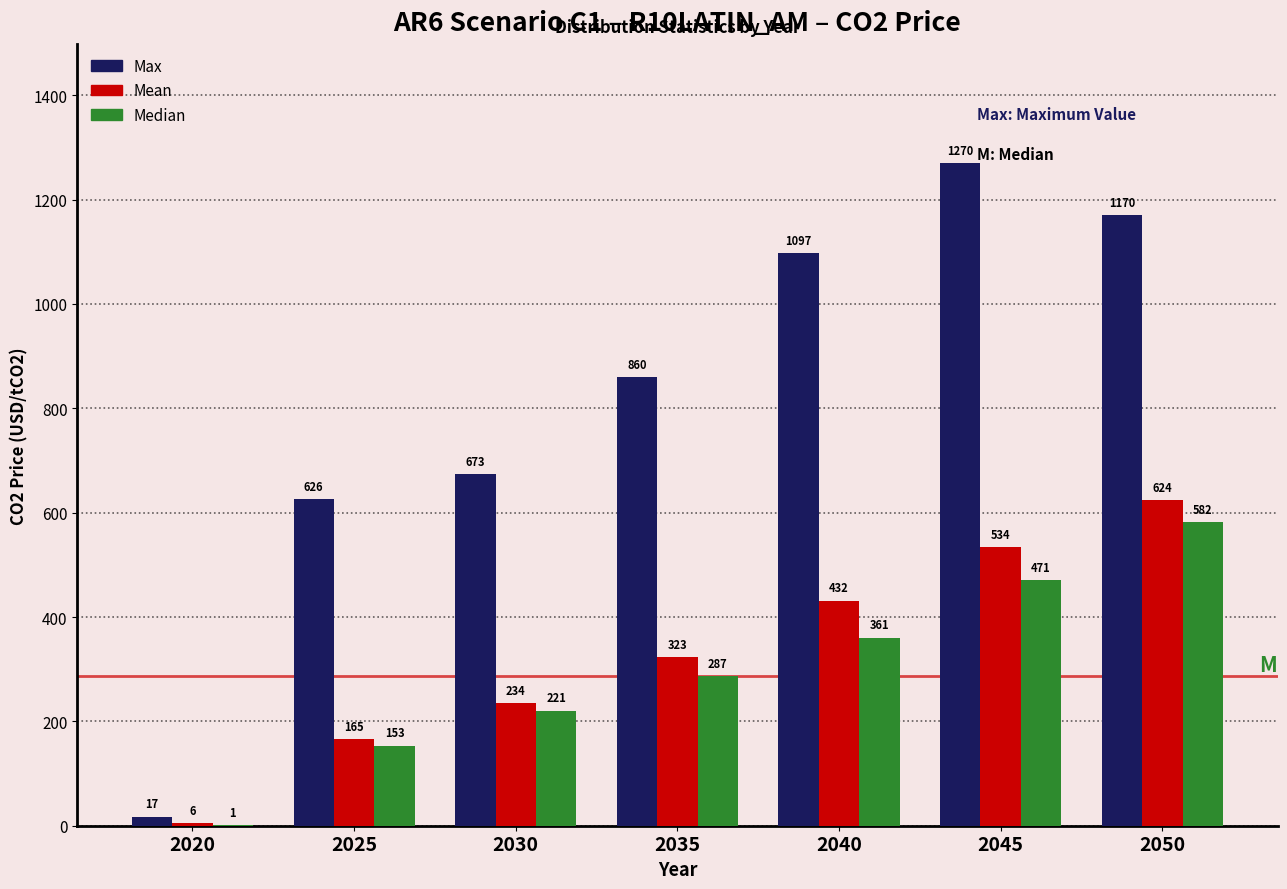

Is the value of Median at 2045 greater than the value of Max at 2025?

No